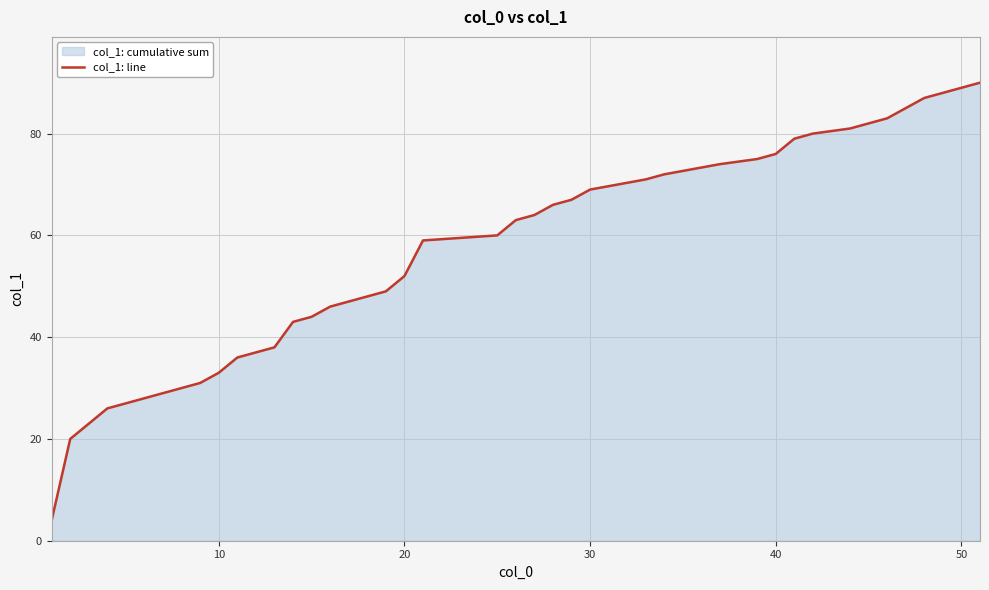

What is the maximum value shown in the chart?

90